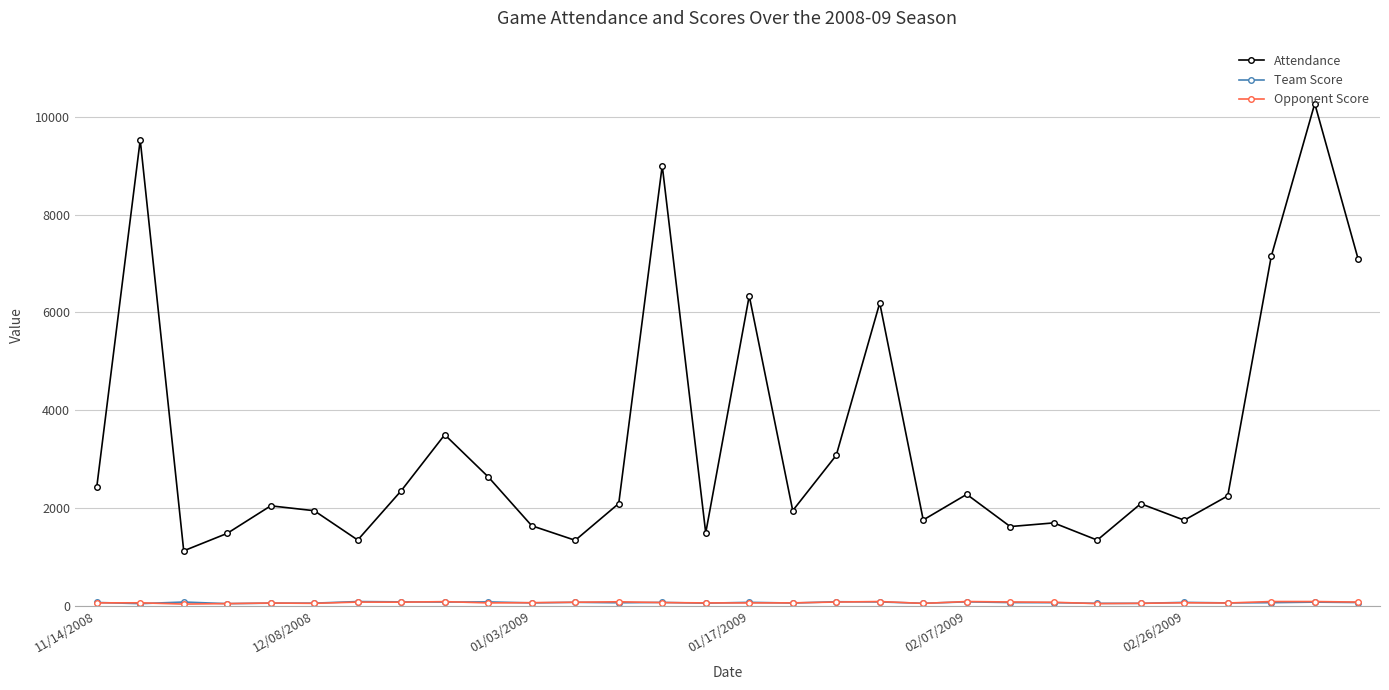

Which series has the widest spread of values?

Attendance